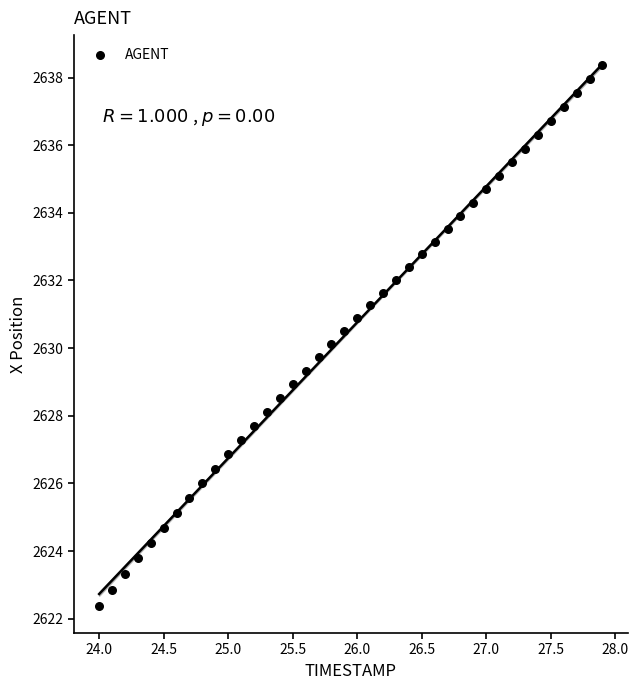

What is the range of X values (max minus min)?

3.9